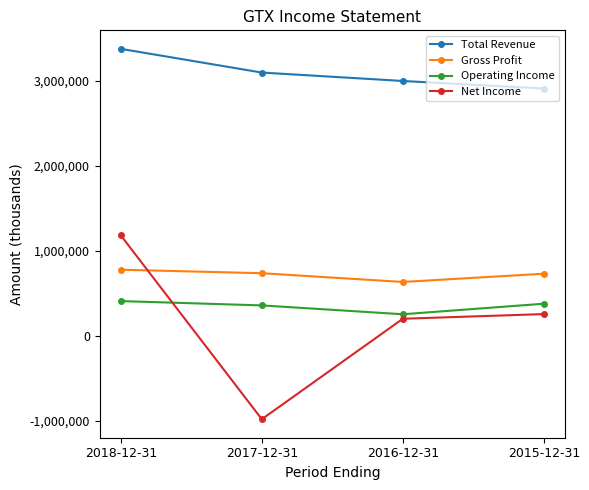

How many values in the Net Income series are below 254000?

2